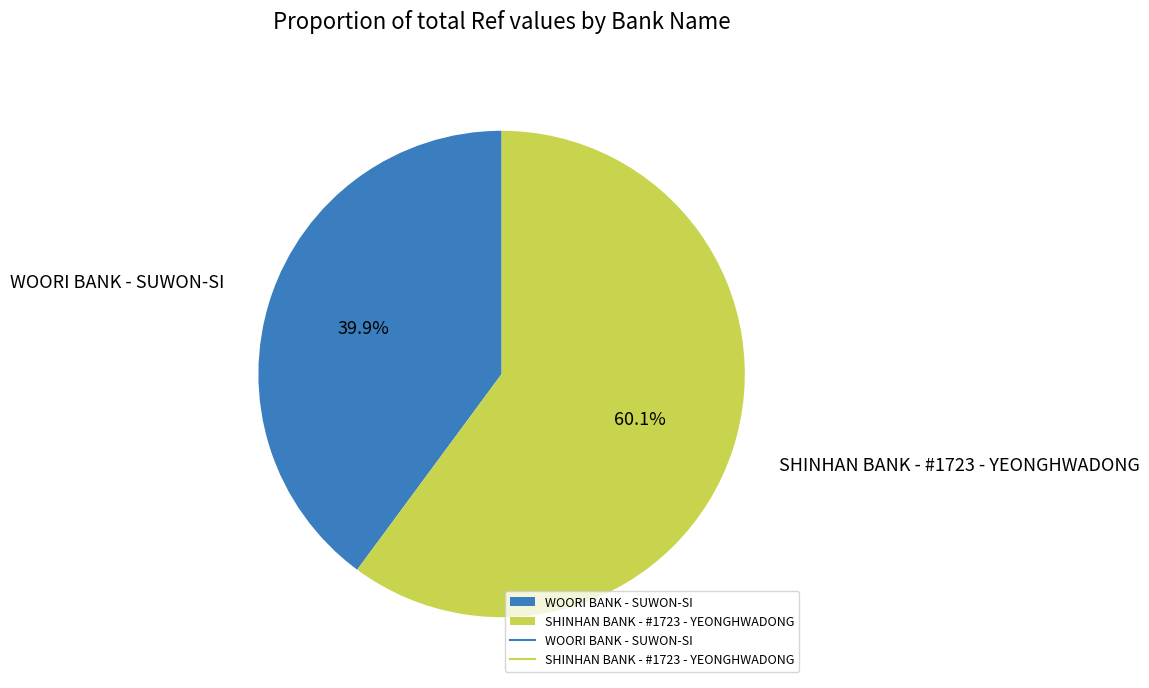

What percentage is the SHINHAN BANK - #1723 - YEONGHWADONG slice, to the nearest percent?

60%